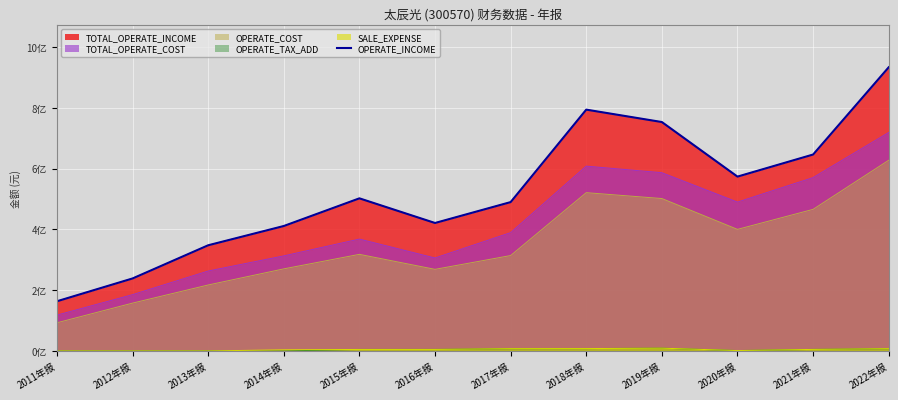

List the labels in order of value, smallest first.

2011年报, 2012年报, 2013年报, 2014年报, 2016年报, 2017年报, 2015年报, 2020年报, 2021年报, 2019年报, 2018年报, 2022年报